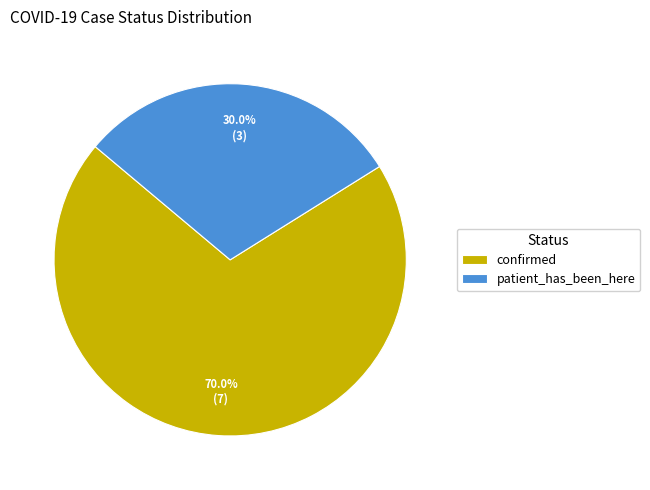

To the nearest percent, what is the average slice percentage?

50%